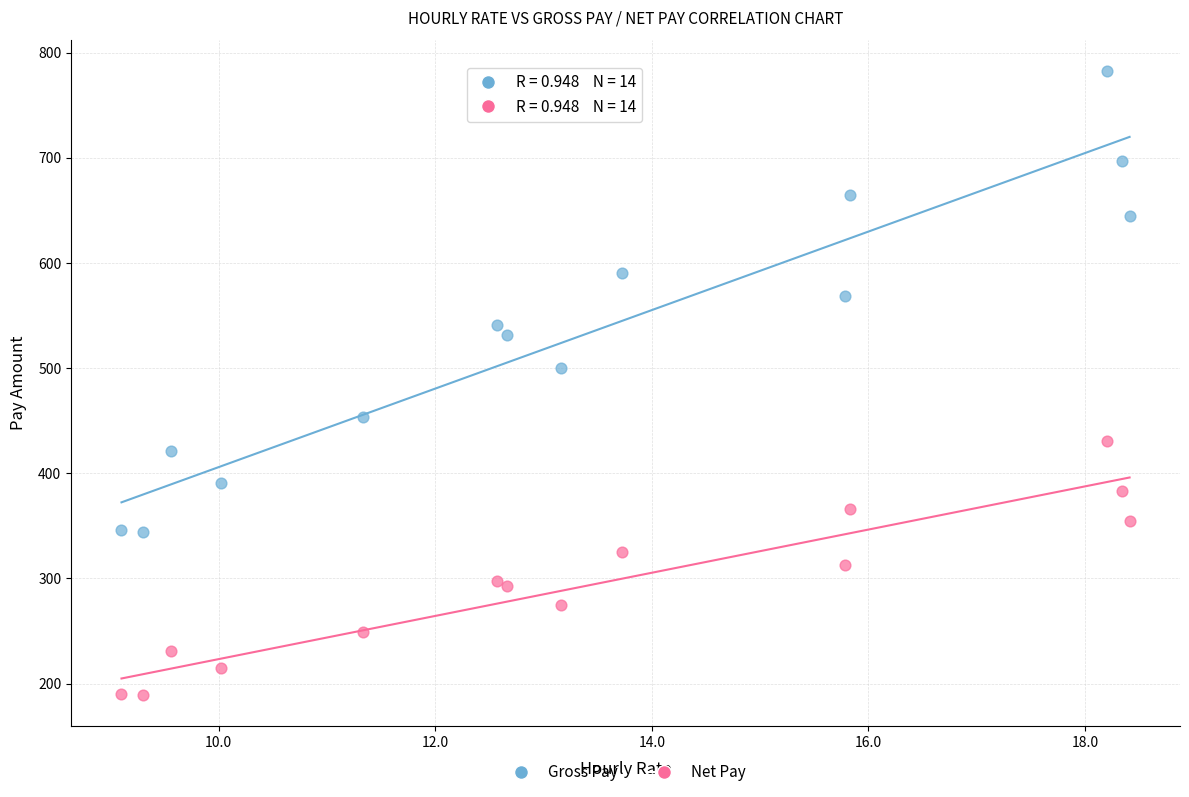

Across all series, what Y value is closest to 486?

500.0